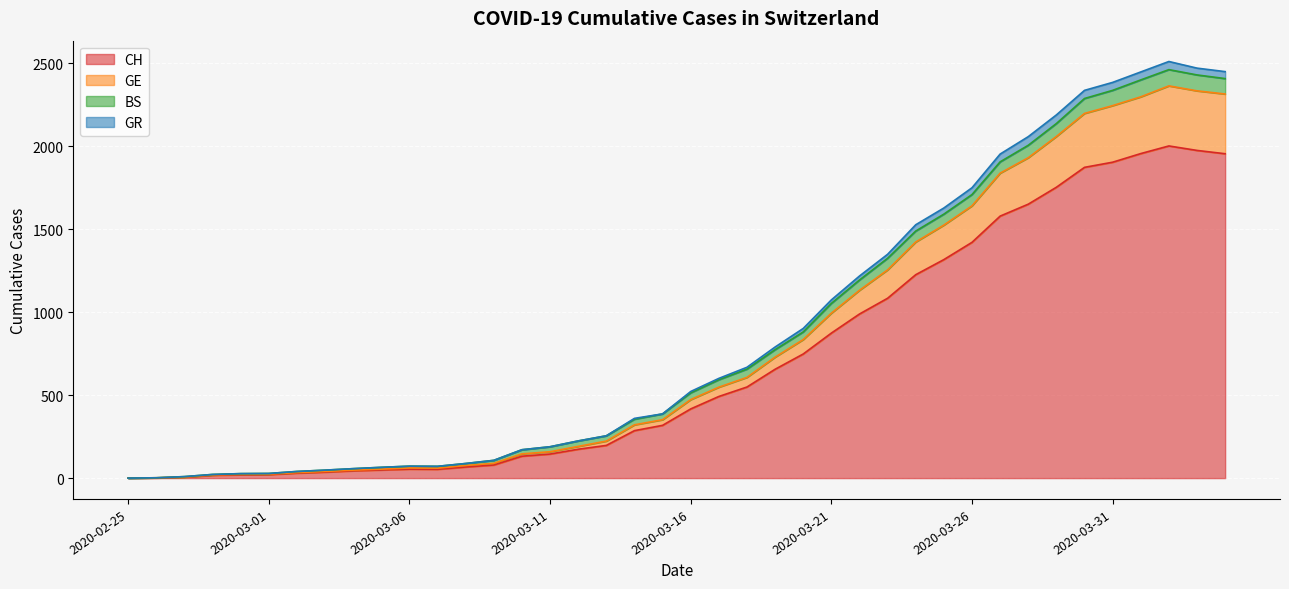

What is the maximum value for CH?

2002